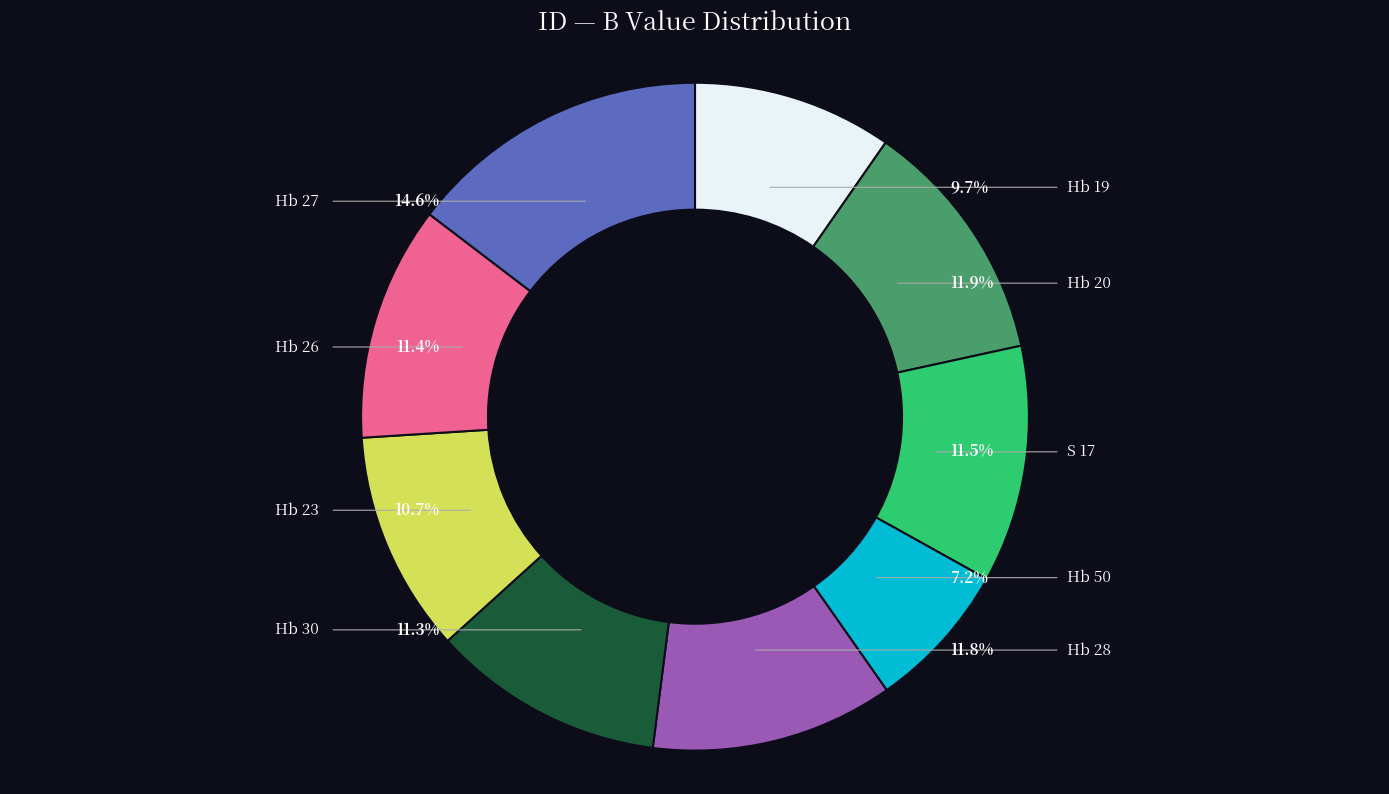

What percentage is NOT represented by Hb 20?

88.1%